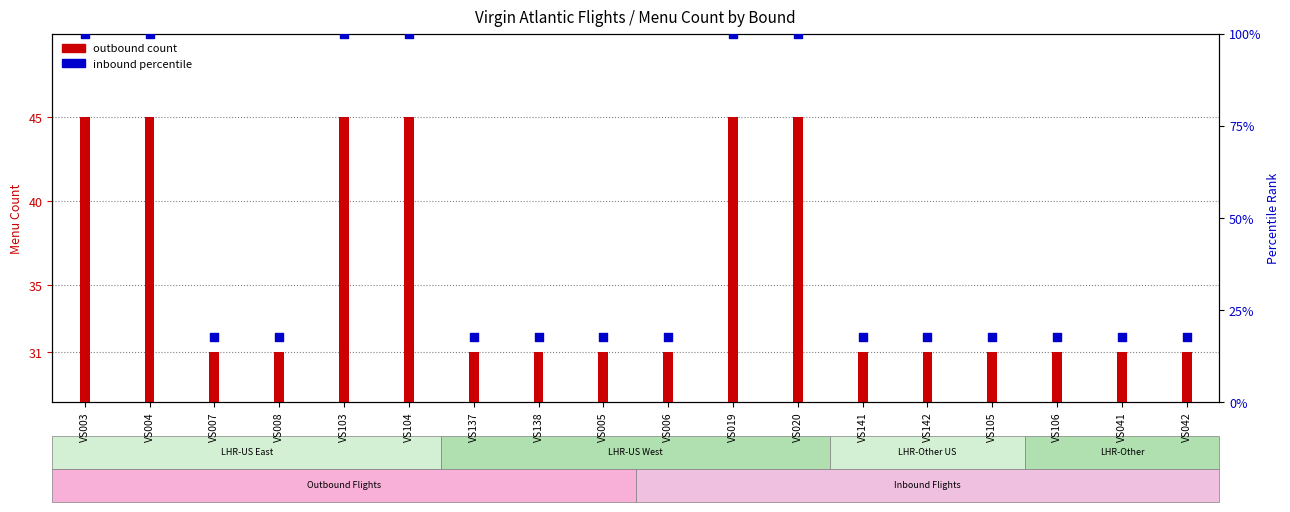

At which category is the sum across all series the highest?

VS003